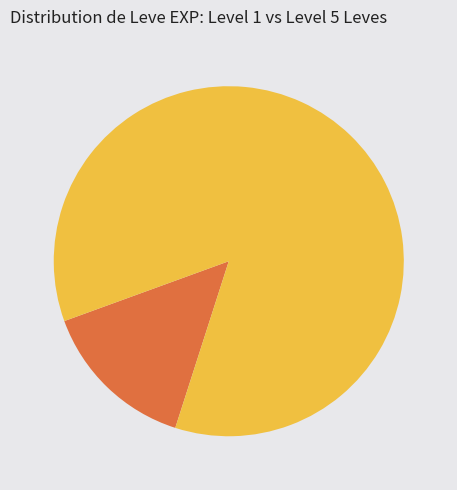

Does any single category account for the majority?

Yes